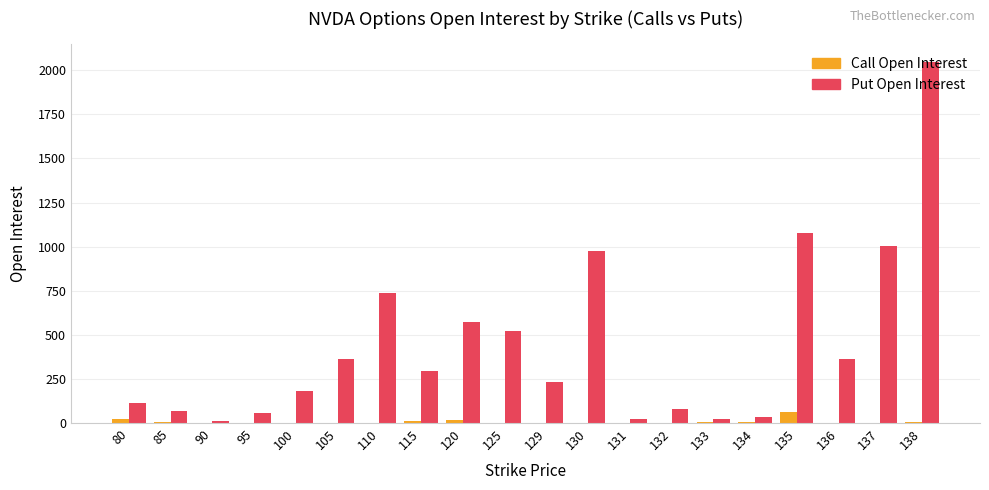

Which series has the largest total across all categories?

Put Open Interest